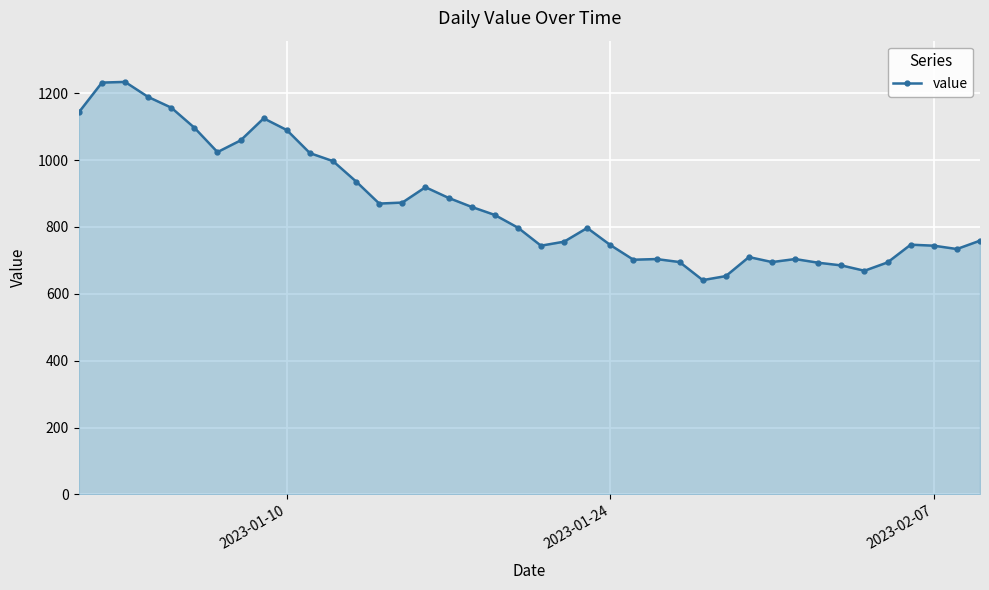

What is the maximum value shown in the chart?

1234